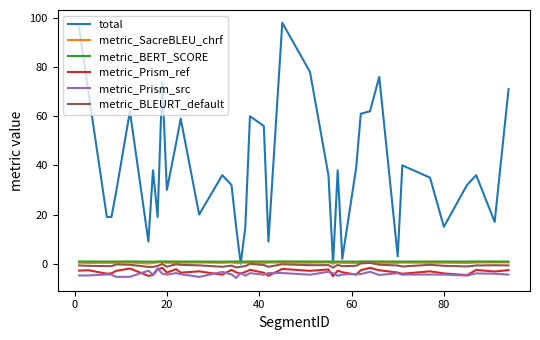

True or false: metric_BERT_SCORE and metric_Prism_src cross at least once.

False